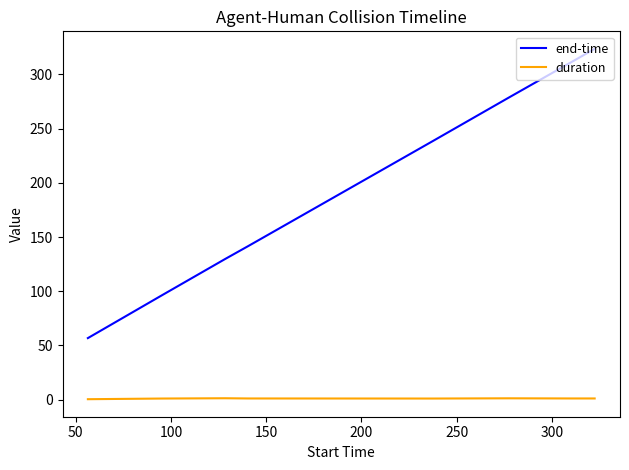

At how many categories does at least one series exceed 257?

3